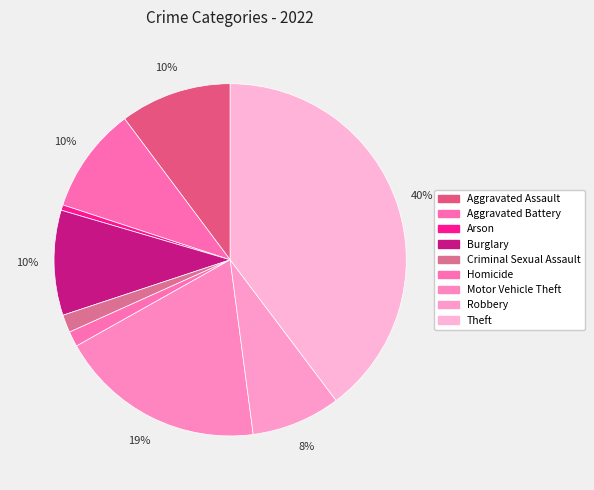

Do Aggravated Assault and Theft together represent more than half of the pie?

No